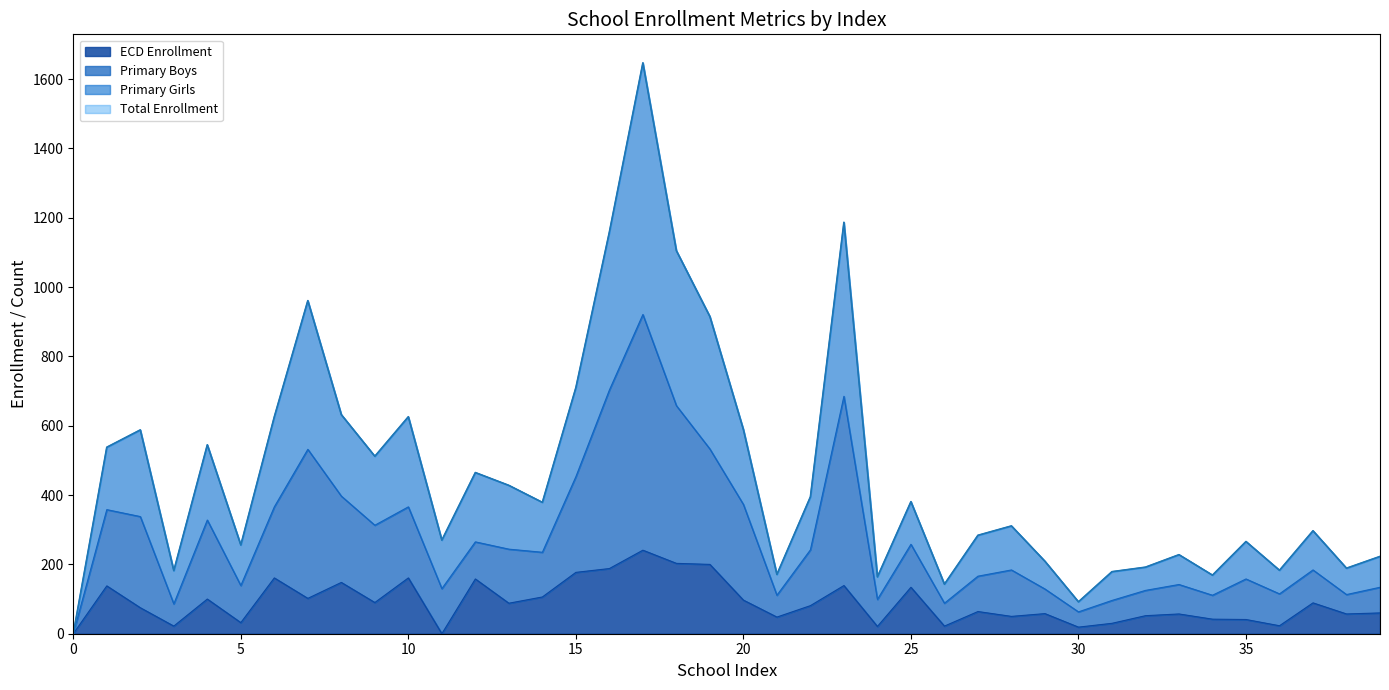

How many data points in ECD Enrollment are less than 81?

20